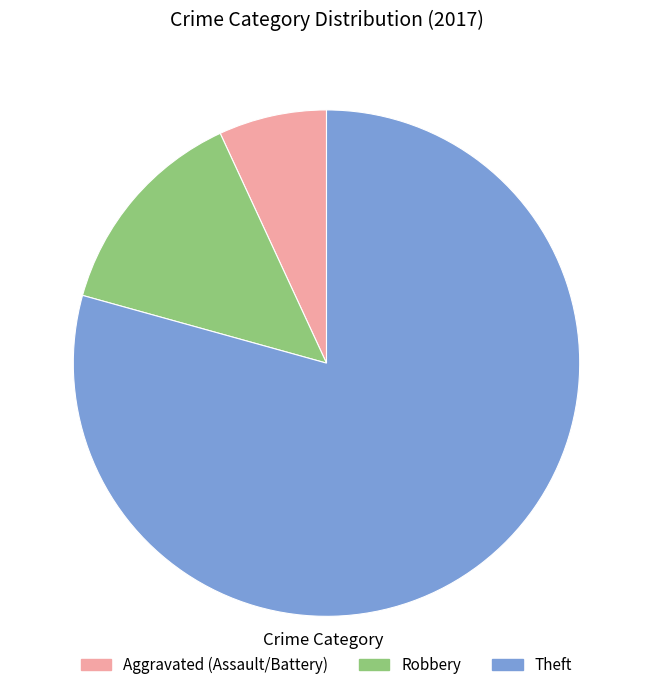

Is it true that Aggravated (Assault/Battery) is 7% of the pie?

True